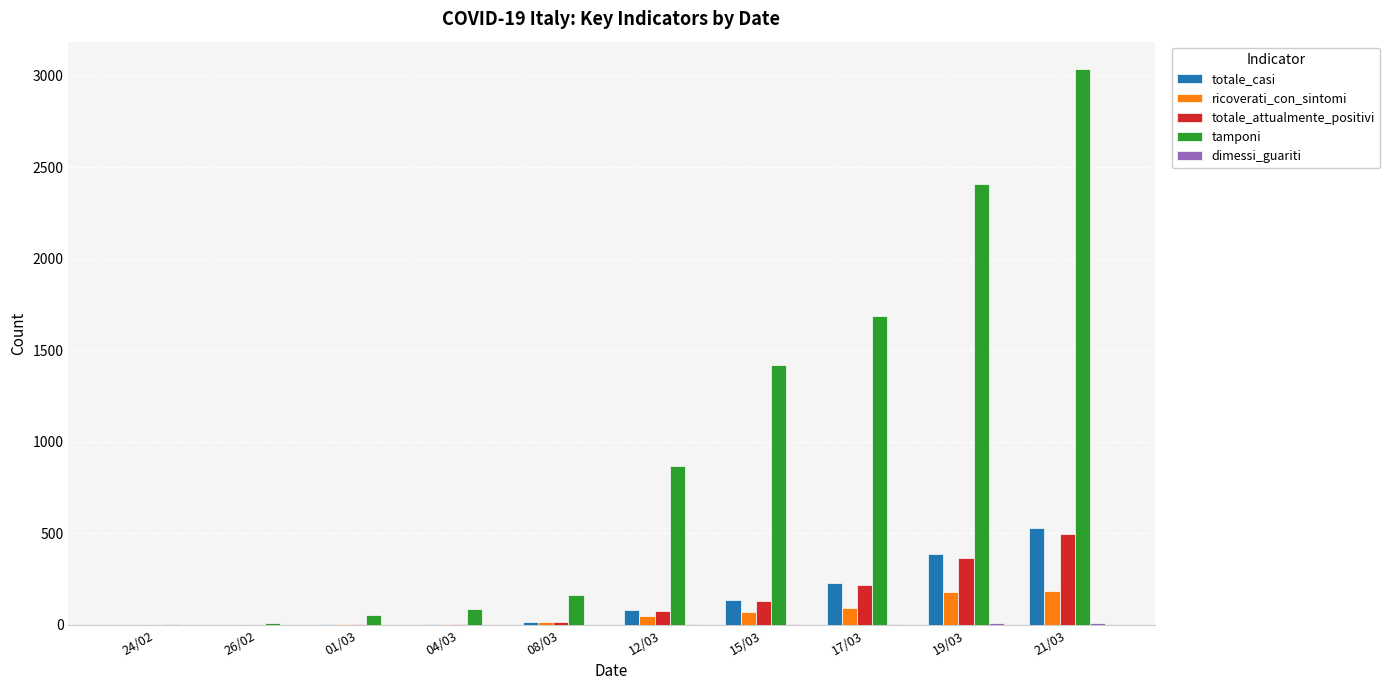

Between 26/02 and 17/03, which series saw the biggest shift?

tamponi